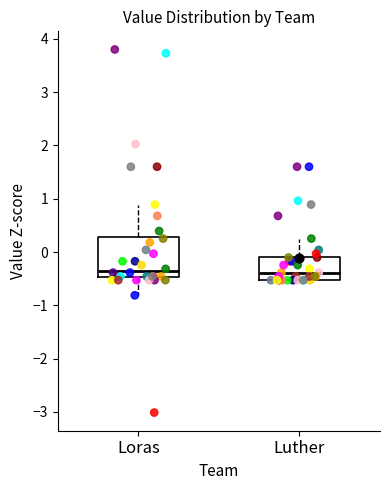

Reading left to right, transcribe this box plot: for each box, give where its median line is, the range the box spans, and where its two whiskers end, as read against the y-axis. The values are not printed on the chart, so give them approximately, as read against the axis.

Loras: median -0.4, box -0.5 to 0.3, whiskers -0.8 to 0.9
Luther: median -0.4, box -0.5 to -0.1, whiskers -0.5 to 0.3